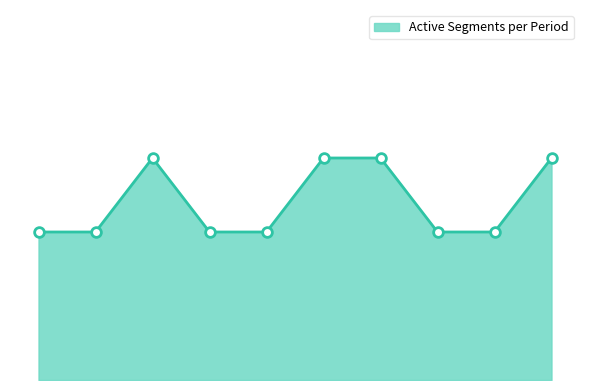

What is the greatest value displayed?

3